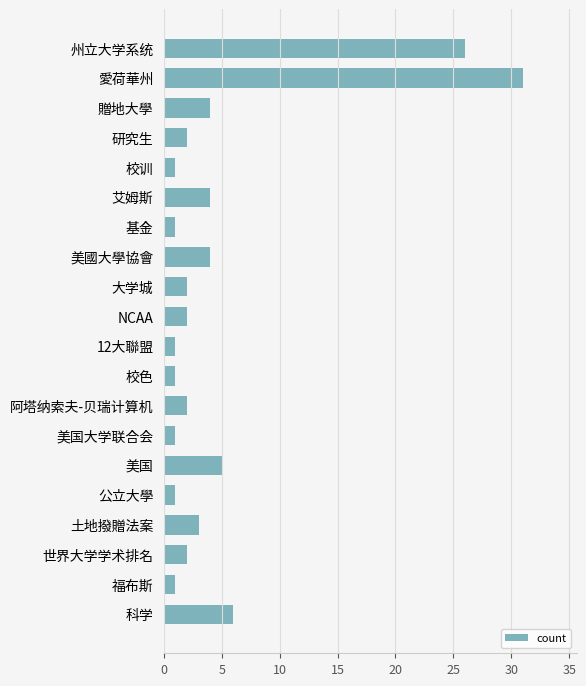

What is the maximum value shown in the chart?

31